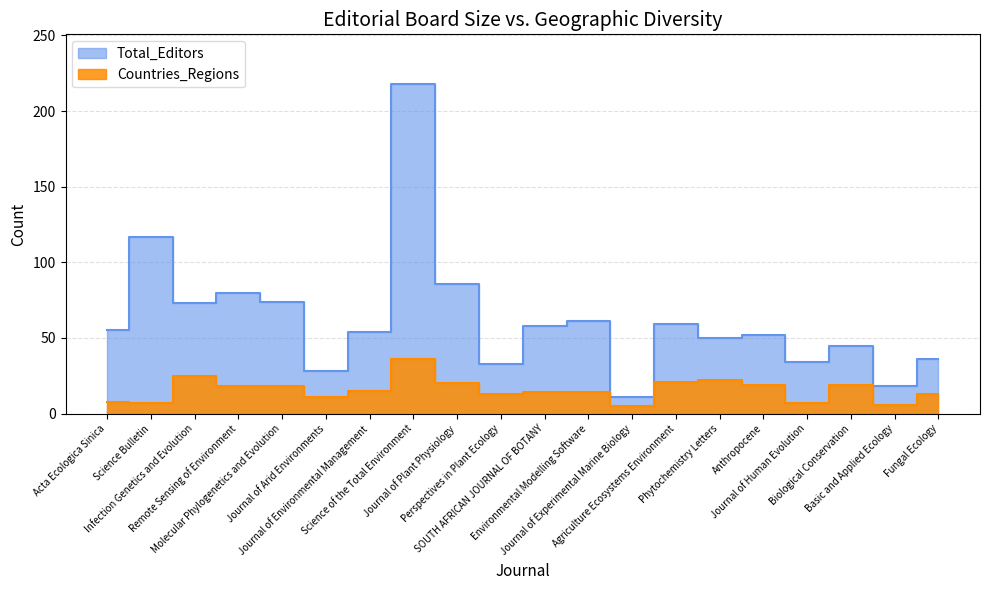

What is the average value of the Total_Editors series?

62